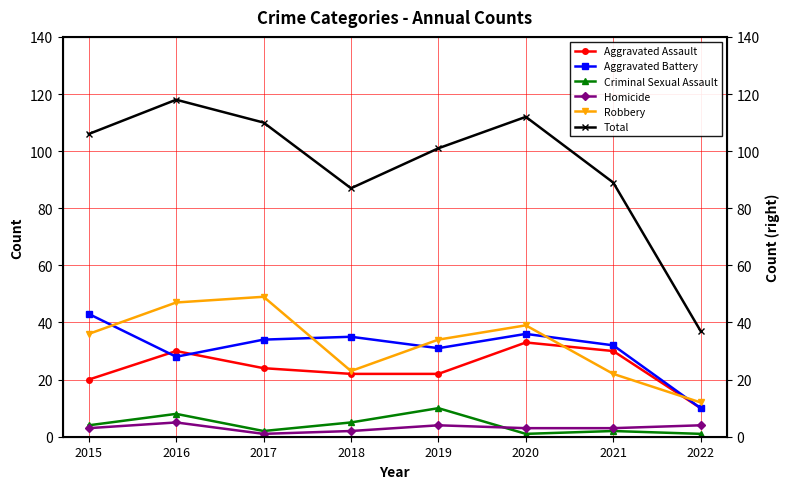

Rank the categories by Homicide value from highest to lowest.

2016, 2019, 2022, 2015, 2020, 2021, 2018, 2017